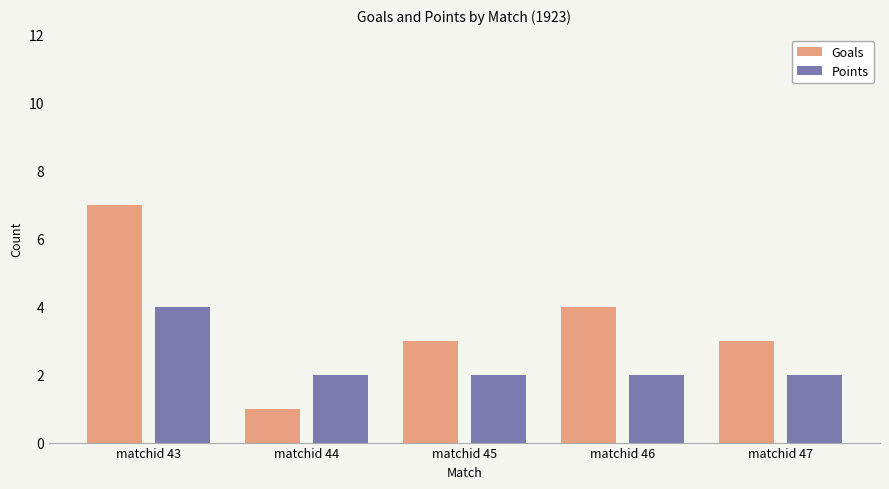

The value of Points at matchid 45 is 1. True or false?

False